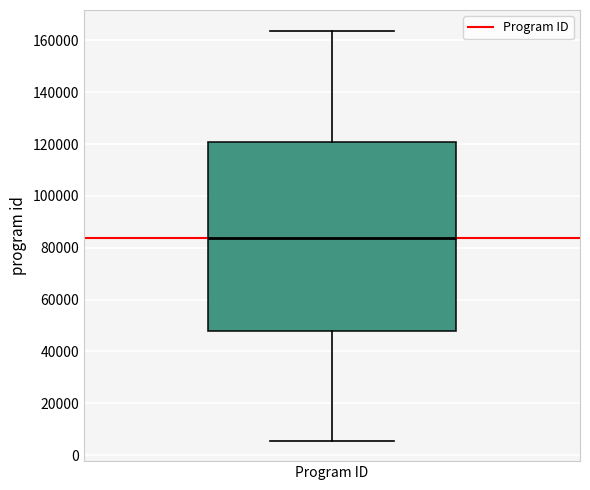

Transcribe this box plot: give where the median line is, the range the box spans, and where the two whiskers end, as read against the y-axis. The values are not printed on the chart, so give them approximately, as read against the axis.

median 84000, box 48000 to 120000, whiskers 6000 to 164000